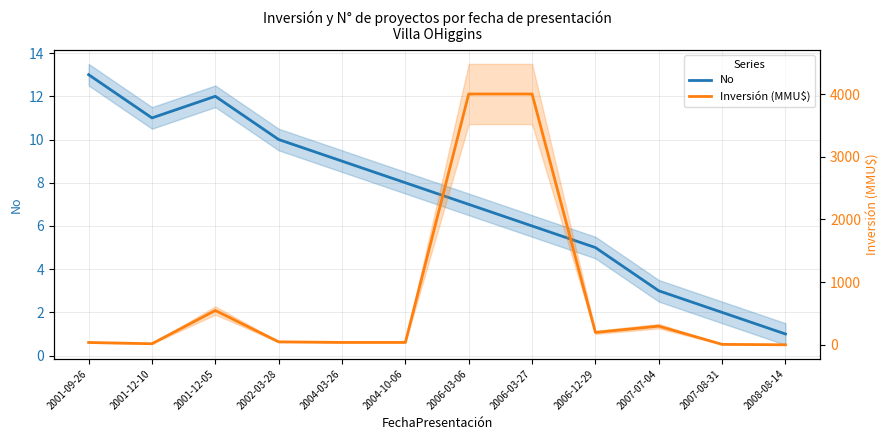

Reading left to right, transcribe all the data shown in this chart.

No: 13.0	11.0	12.0	10.0	9.0	8.0	7.0	6.0	5.0	3.0	2.0	1.0
Inversión (MMU$): 40.0	20.0	550.0	50.0	41.0	41.0	4000.0	4000.0	200.0	300.0	10.0	3.2